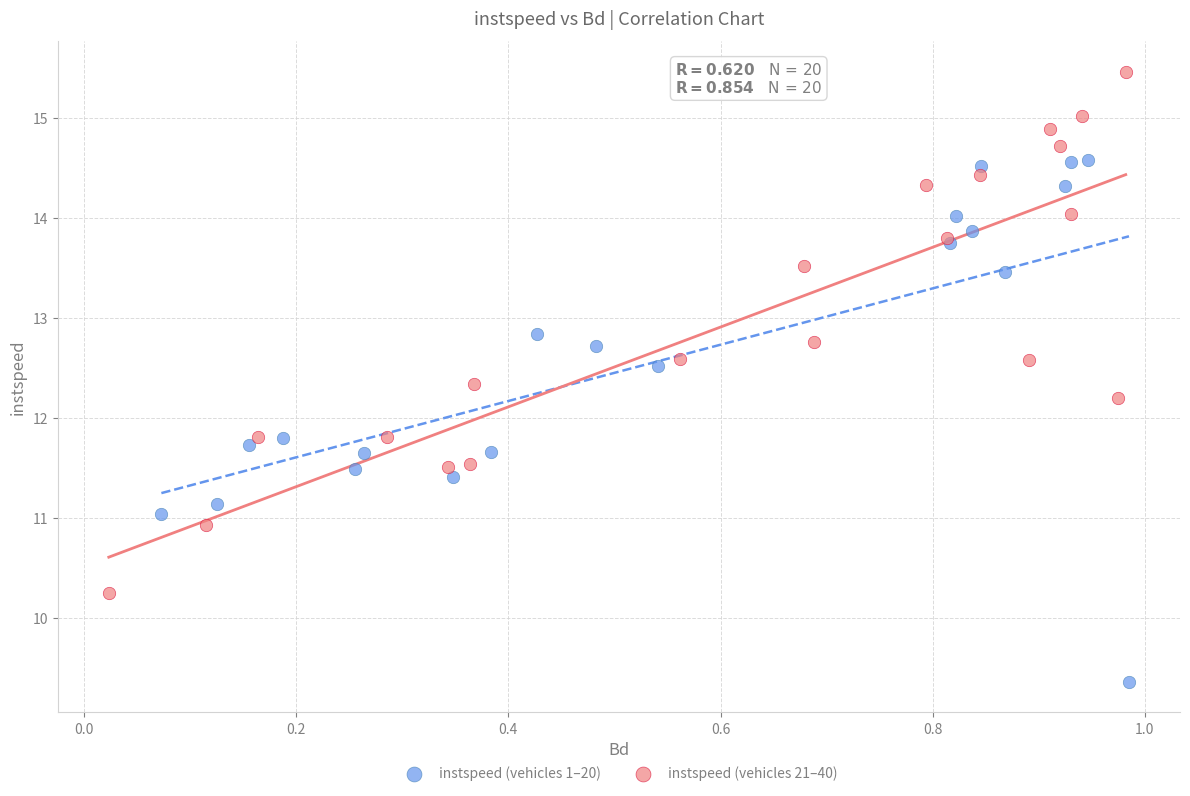

What are all the series names shown in the legend?

instspeed (vehicles 1–20), instspeed (vehicles 21–40)